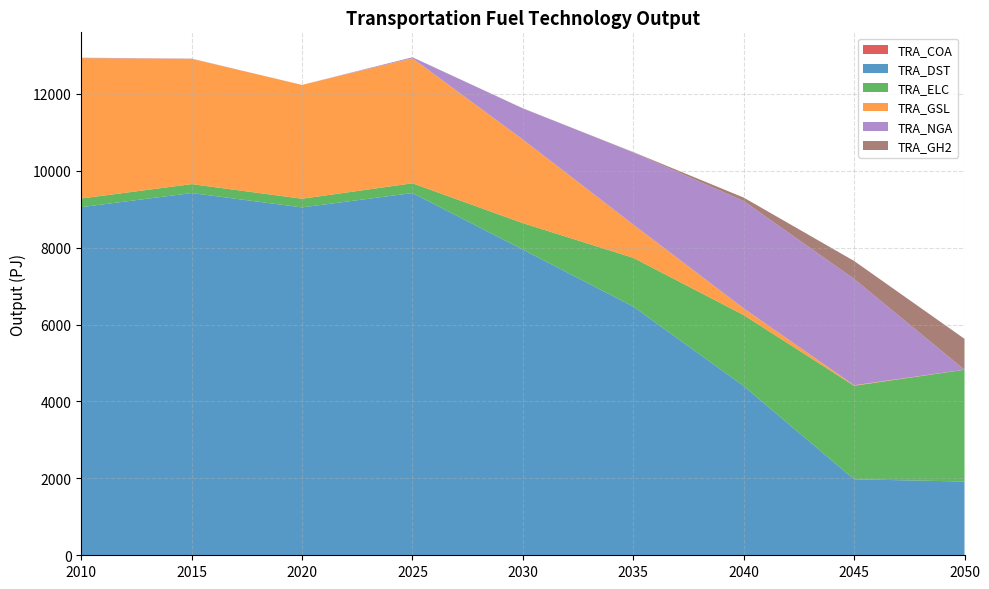

Reading left to right, transcribe all the data shown in this chart.

TRA_COA: 0.6	0.4	0.4	0.3	0.1	0.0	0.0	0.0	0.0
TRA_DST: 9053.5	9421.3	9047.8	9421.3	7951.0	6468.4	4402.4	1976.5	1918.5
TRA_ELC: 225.3	231.6	225.5	253.2	687.3	1267.4	1845.2	2432.9	2906.6
TRA_GSL: 3651.2	3259.6	2960.4	3252.7	2174.2	865.3	174.6	12.8	1.5
TRA_NGA: 10.3	5.1	0.0	26.1	811.4	1875.1	2791.8	2765.7	0.0
TRA_GH2: 0.0	0.0	0.0	0.0	1.7	10.4	89.6	467.2	803.6